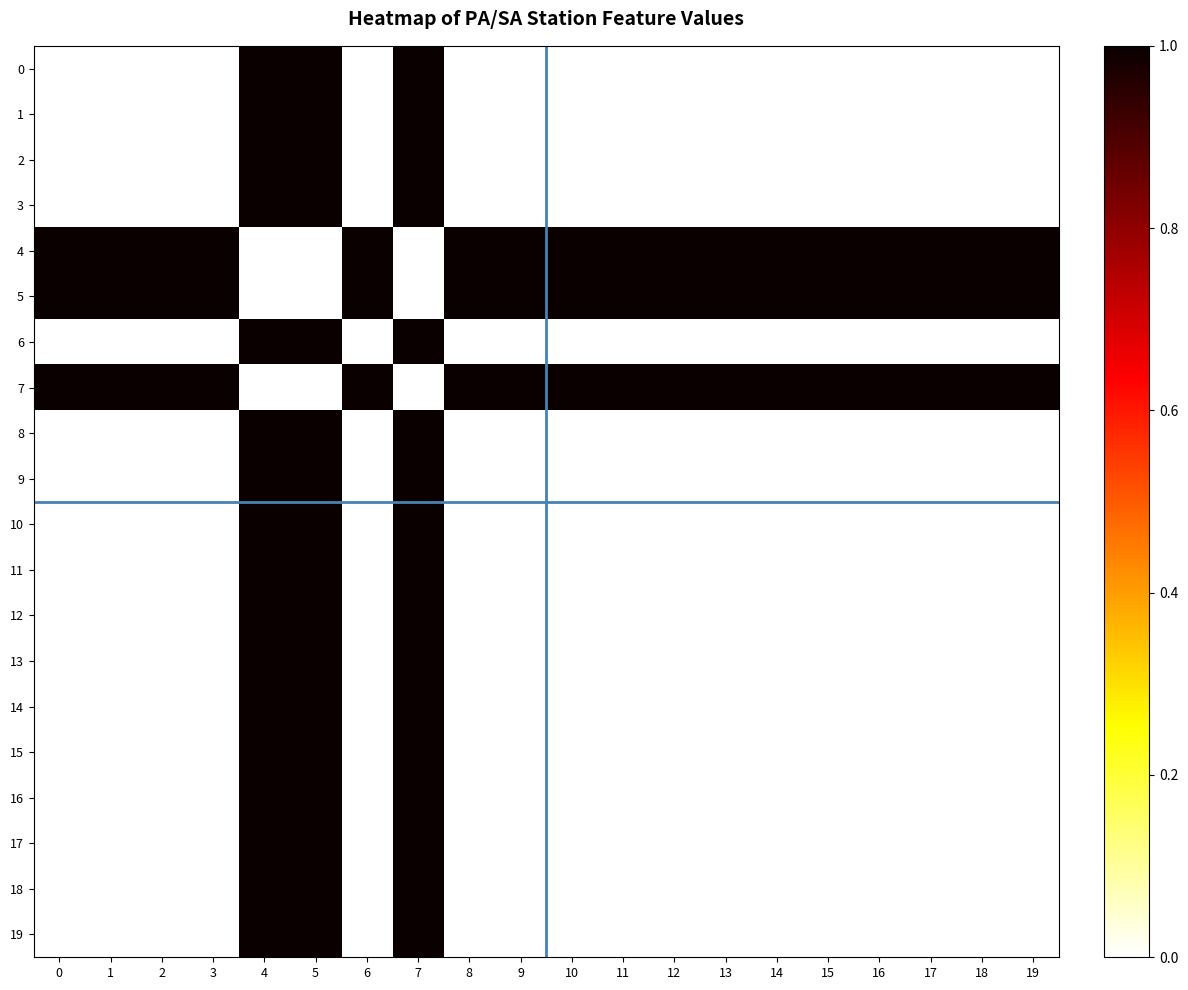

At how many categories does at least one series exceed 0?

20